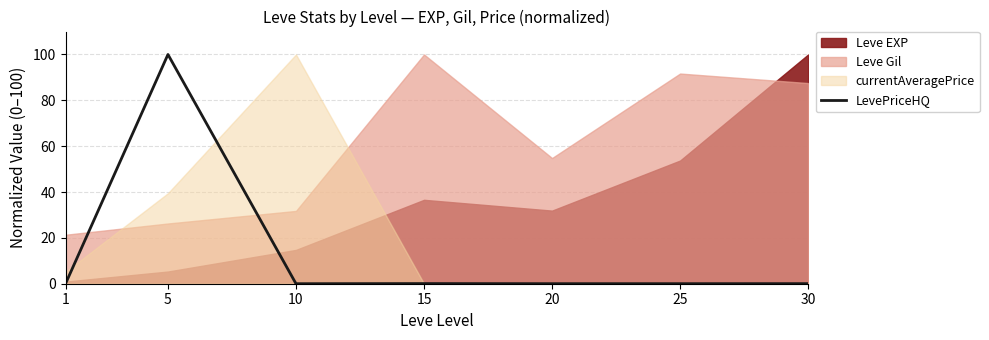

The value at 30 is 0.0. True or false?

True